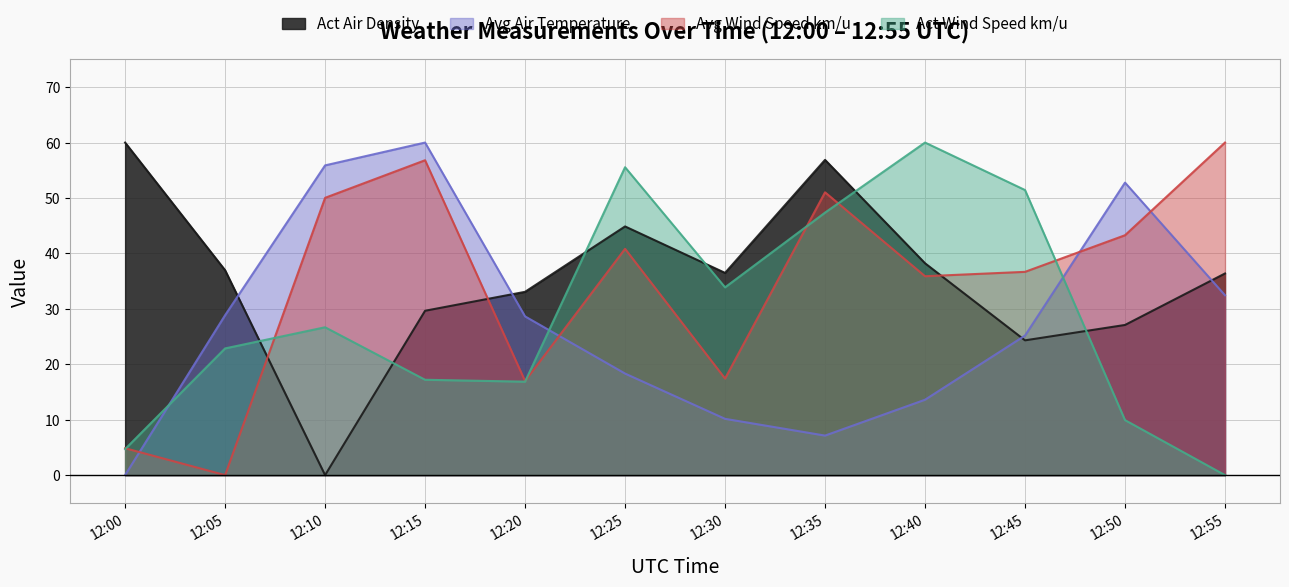

Reading left to right, transcribe all the data shown in this chart.

Act Air Density: 12:00=60.0	12:05=37.0	12:10=0.0	12:15=29.7	12:20=33.1	12:25=44.9	12:30=36.5	12:35=56.9	12:40=38.2	12:45=24.3	12:50=27.1	12:55=36.4
Avg Air Temperature: 12:00=0.0	12:05=28.9	12:10=55.9	12:15=60.0	12:20=28.6	12:25=18.3	12:30=10.2	12:35=7.1	12:40=13.6	12:45=25.2	12:50=52.8	12:55=32.4
Avg Wind Speed km/u: 12:00=4.9	12:05=0.0	12:10=50.0	12:15=56.8	12:20=17.0	12:25=40.8	12:30=17.4	12:35=51.0	12:40=35.9	12:45=36.7	12:50=43.3	12:55=60.0
Act Wind Speed km/u: 12:00=4.7	12:05=22.9	12:10=26.7	12:15=17.2	12:20=16.9	12:25=55.5	12:30=33.9	12:35=47.4	12:40=60.0	12:45=51.4	12:50=9.9	12:55=0.0